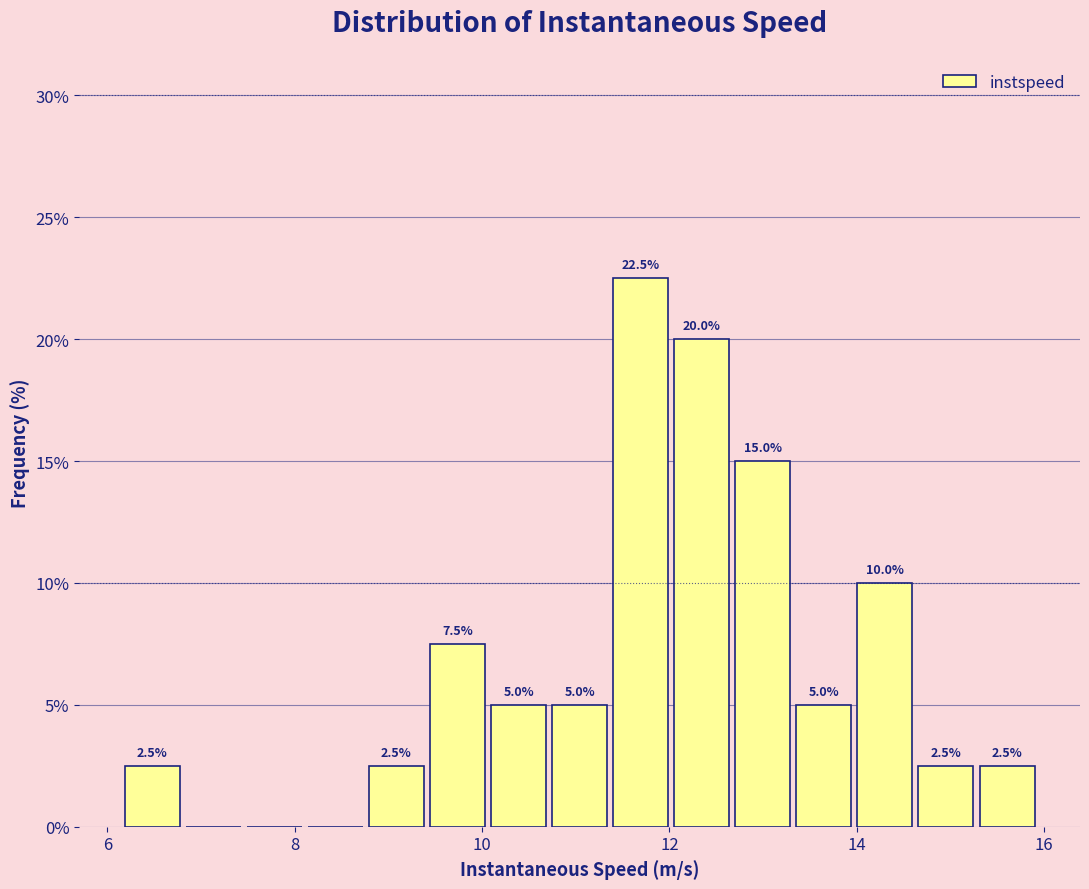

Read against the x-axis, roughly where is the centre of the tallest bar?

11.6